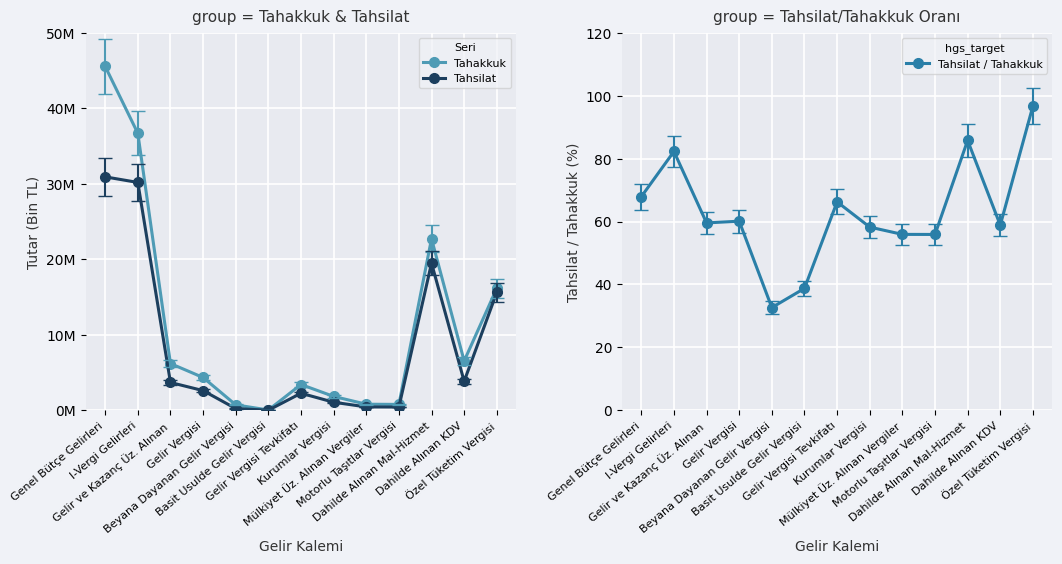

True or false: Tahsilat / Tahakkuk has a value of 85.8 at Dahilde Alınan Mal-Hizmet.

True